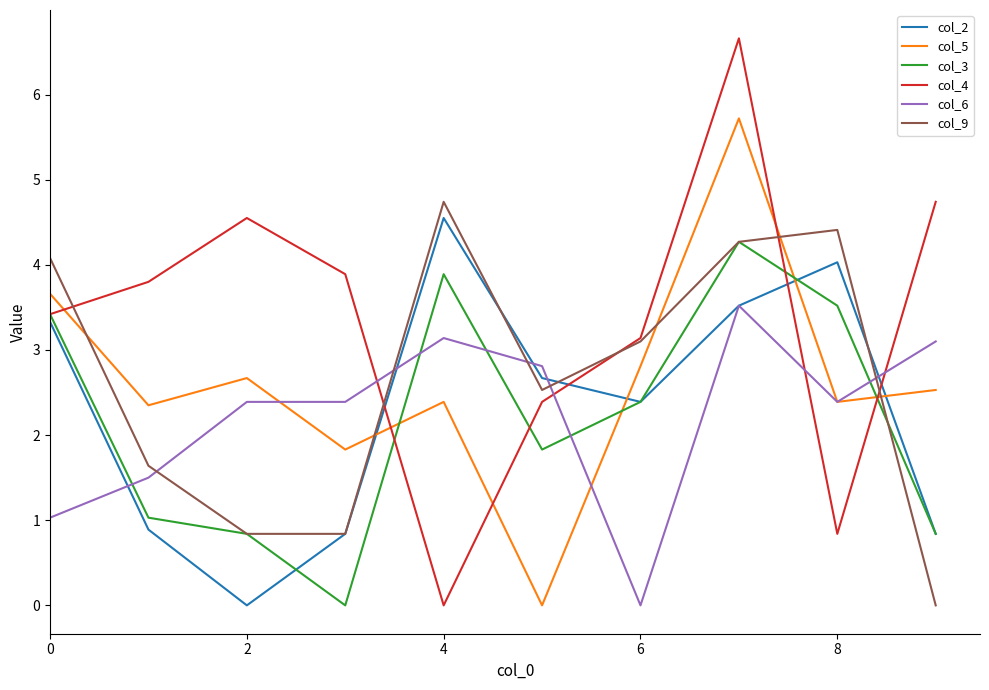

Which series has the largest range (max minus min)?

col_4